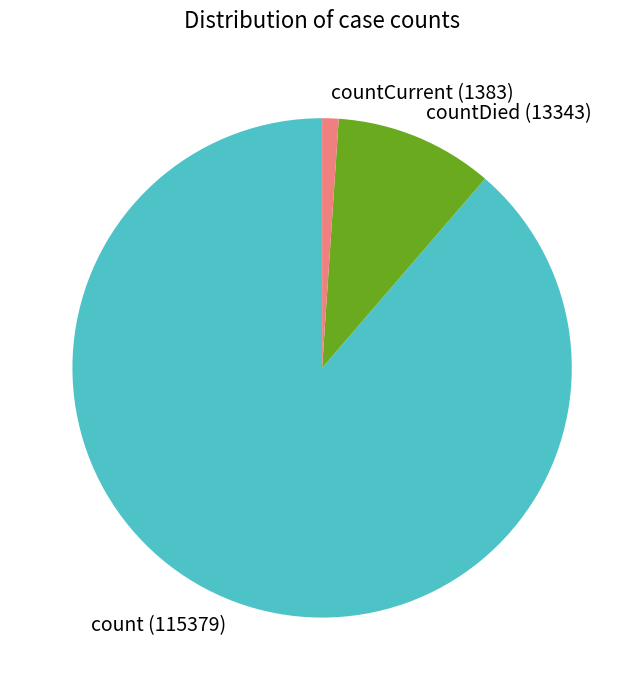

What is the smallest slice in the pie chart?

countCurrent